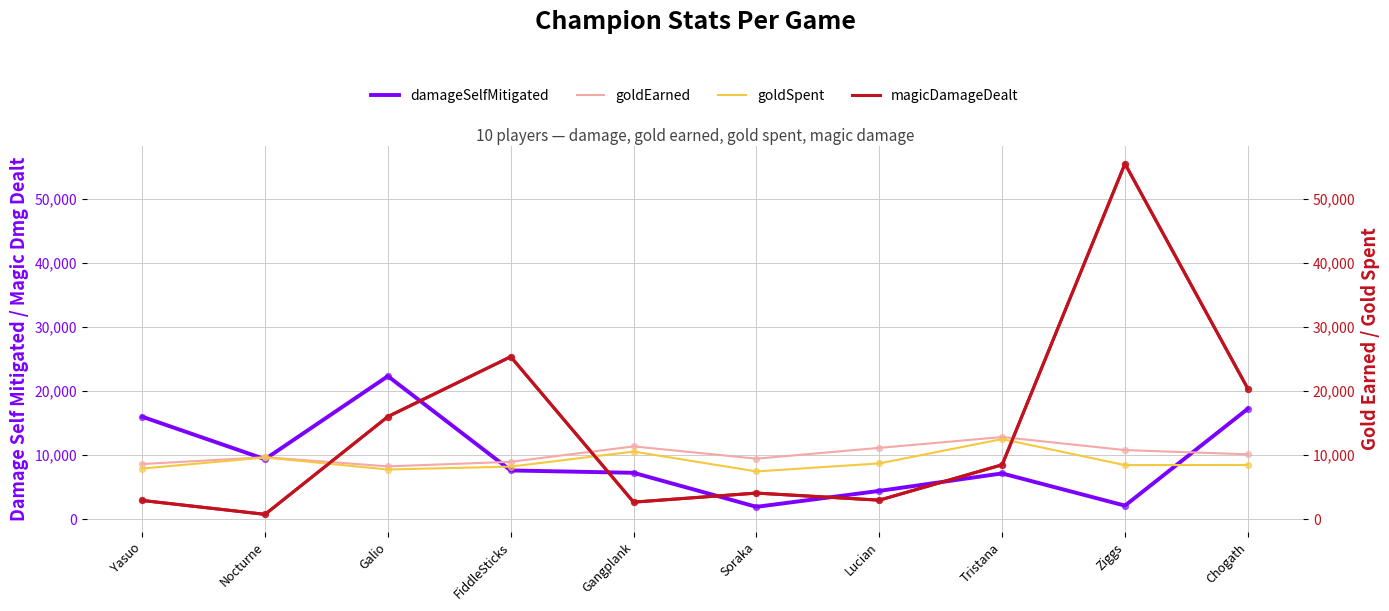

Is the value of magicDamageDealt at Gangplank greater than the value of damageSelfMitigated at Tristana?

No